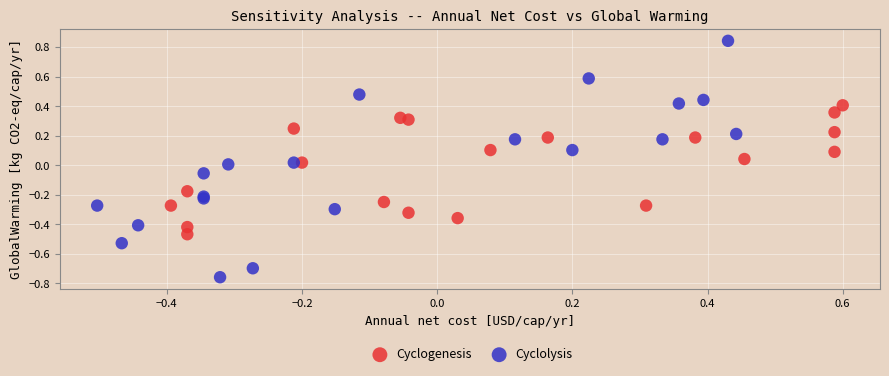

Which series contains the highest Y value?

Cyclolysis